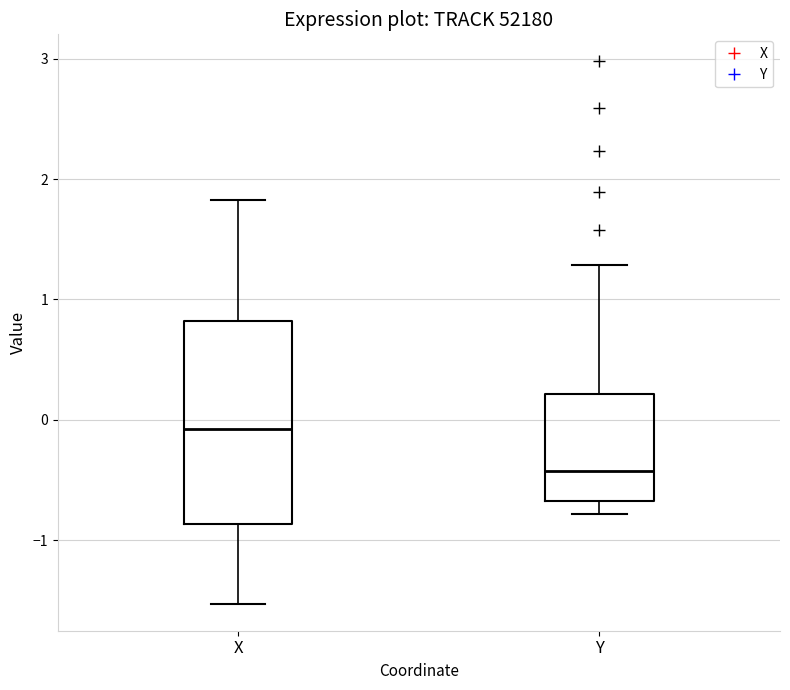

Reading left to right, read every box against the y-axis: the position of its median line, the range the box covers, and the ends of its whiskers. The values are not printed on the chart, so give them approximately, as read against the axis.

X: median -0.1, box -0.9 to 0.8, whiskers -1.5 to 1.8
Y: median -0.4, box -0.7 to 0.2, whiskers -0.8 to 1.3